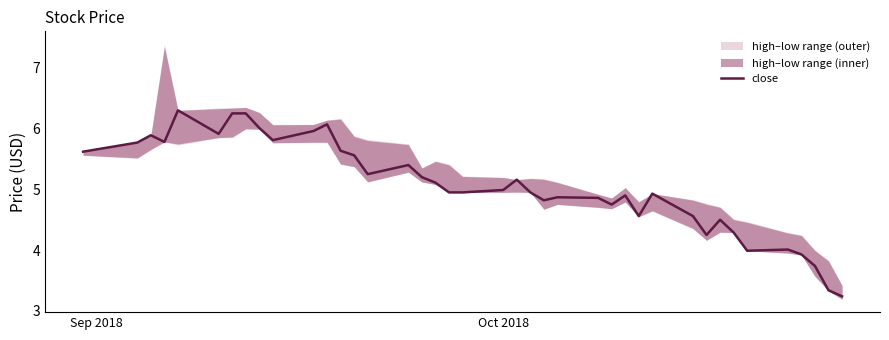

What is the maximum value for close?

6.3